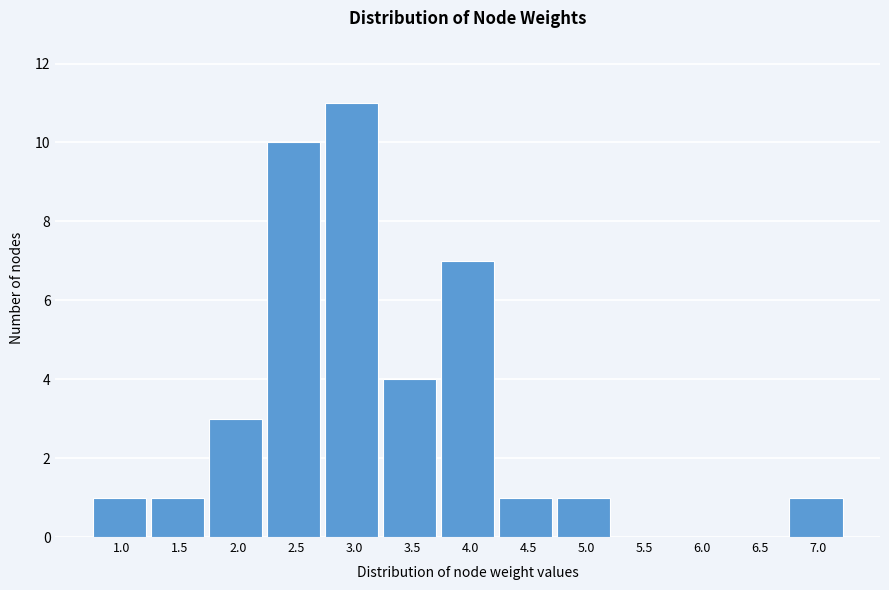

Reading left to right, transcribe all the data shown in this chart.

1.0=1	1.5=1	2.0=3	2.5=10	3.0=11	3.5=4	4.0=7	4.5=1	5.0=1	5.5=0	6.0=0	6.5=0	7.0=1